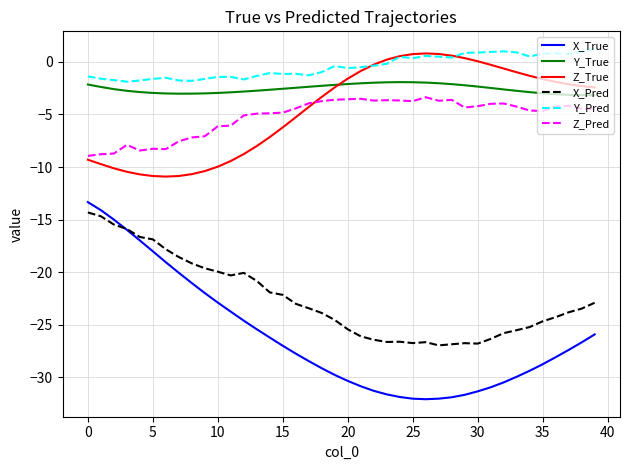

True or false: X_True and Y_True cross at least once.

False